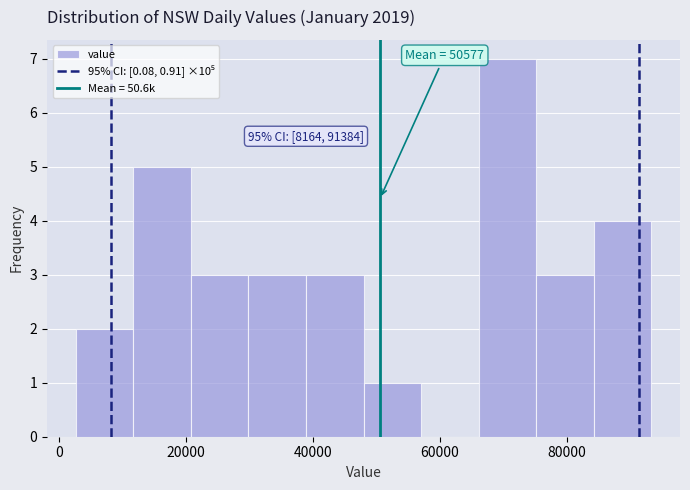

Which range on the x-axis has the tallest bar?

66000 to 76000